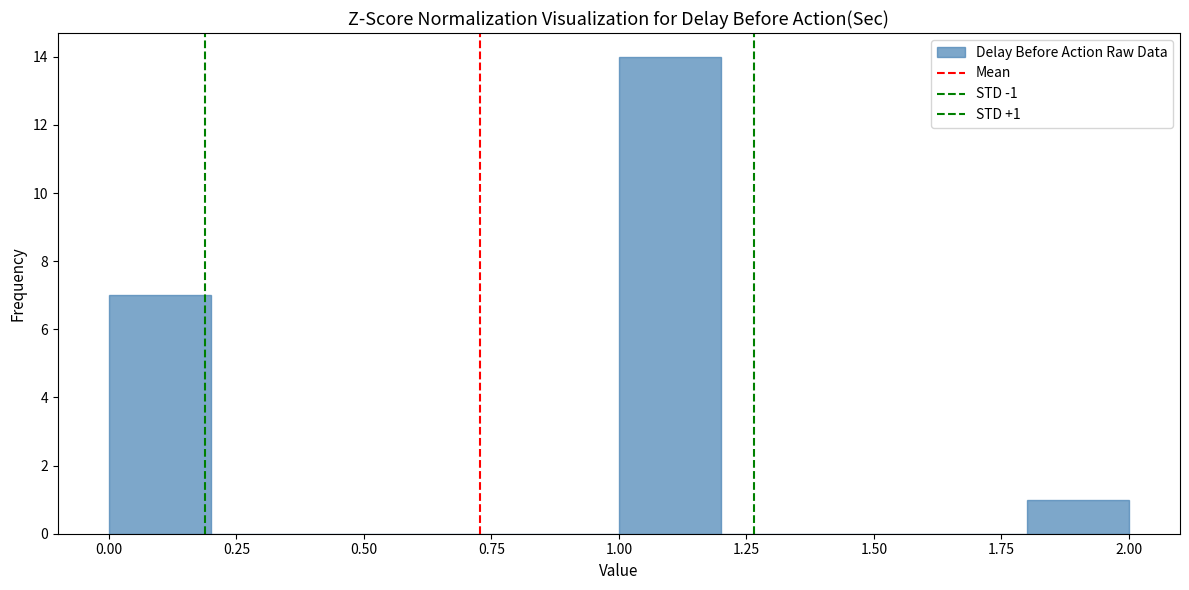

Over which range of the x-axis is the bar tallest?

1.0 to 1.2